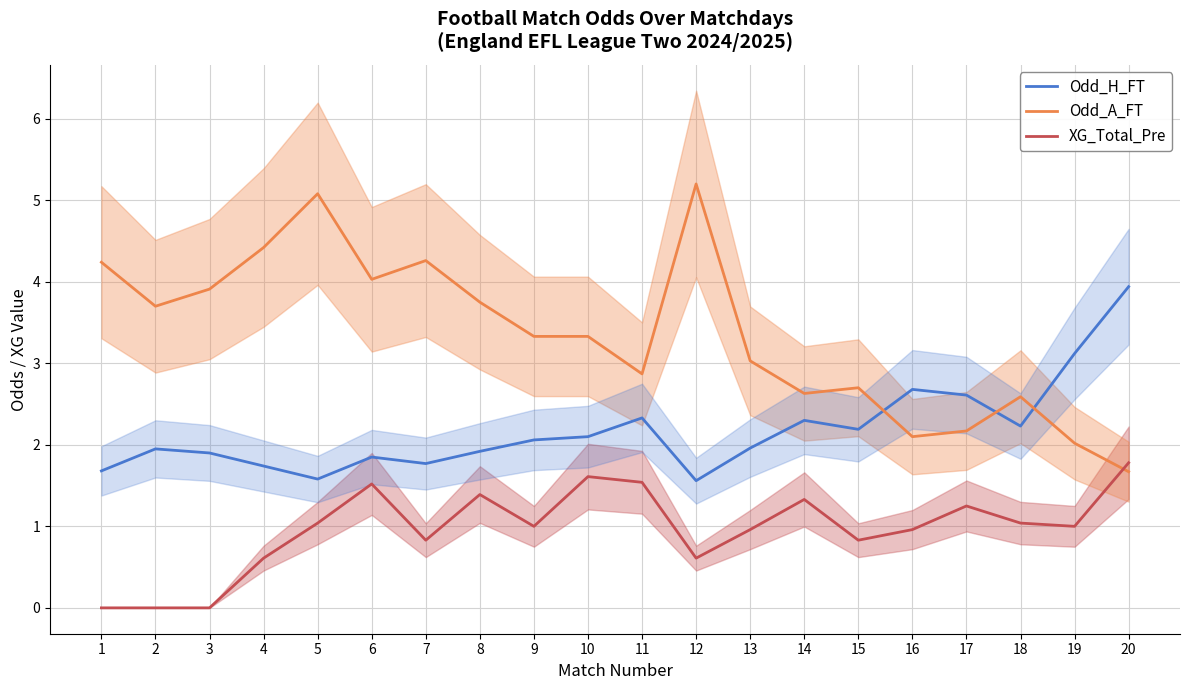

Rank the series by their maximum value, from lowest to highest.

XG_Total_Pre, Odd_H_FT, Odd_A_FT